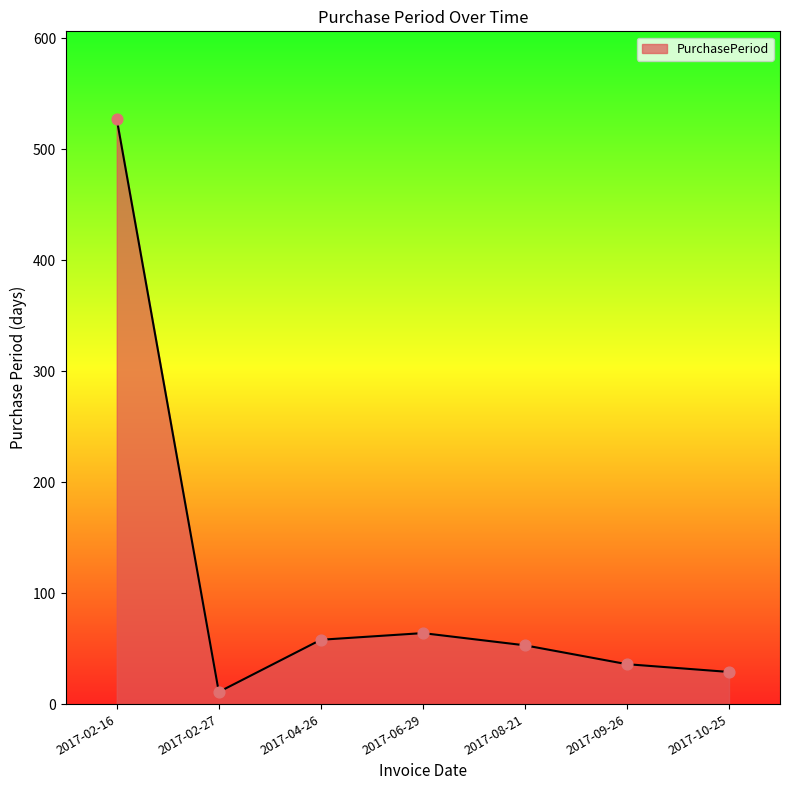

Between 2017-10-25 and 2017-09-26, which is larger?

2017-09-26